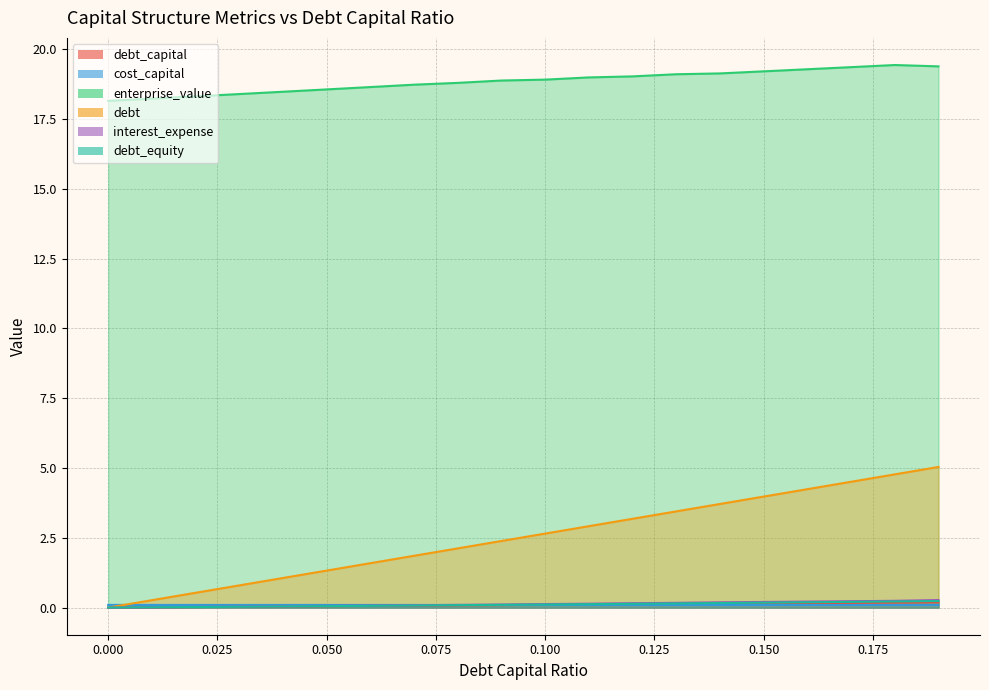

Rank the series at 0.15 from lowest to highest value.

cost_capital, debt_capital, debt_equity, interest_expense, debt, enterprise_value